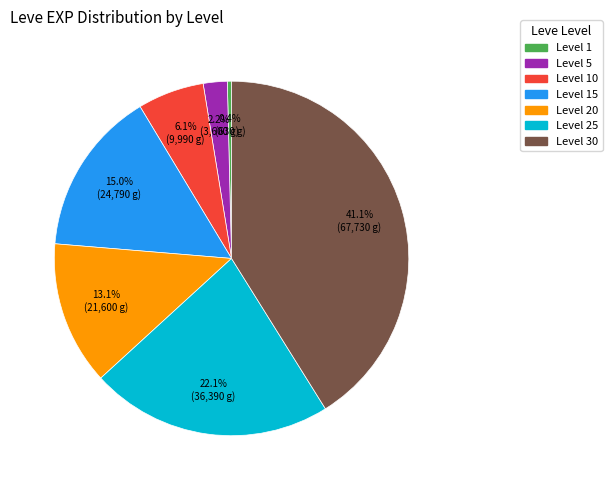

How many segments does this pie chart have?

7